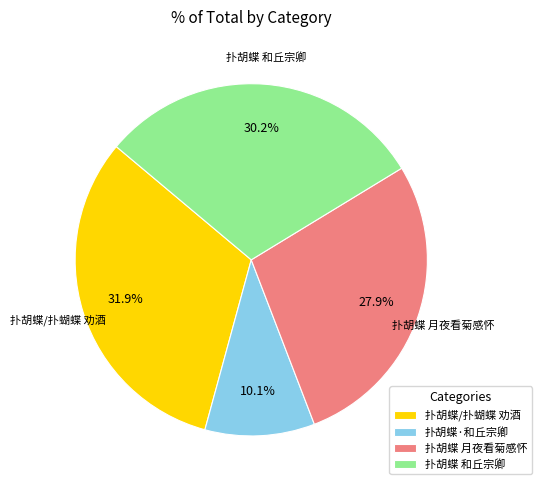

To the nearest percent, what percentage of the pie is 扑胡蝶/扑蝴蝶 劝酒?

32%